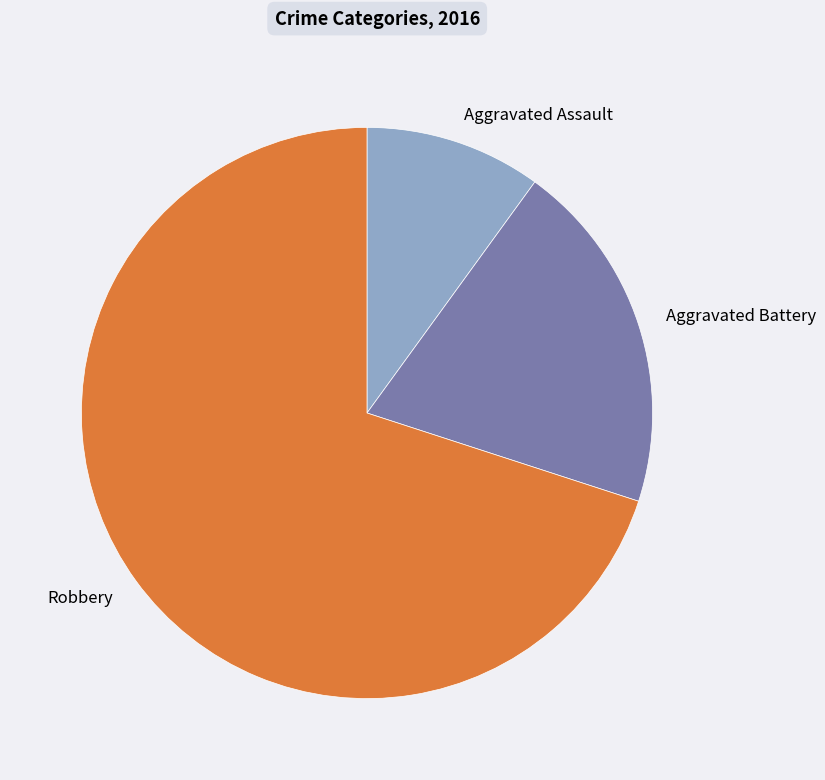

How many slices are in this pie chart?

3